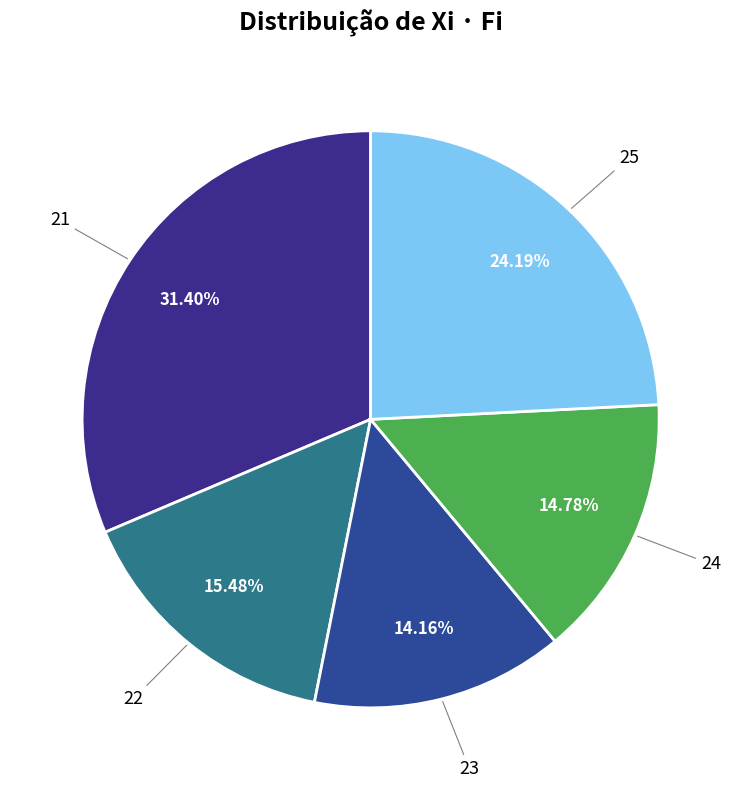

Rank the categories by value from lowest to highest.

23, 24, 22, 25, 21